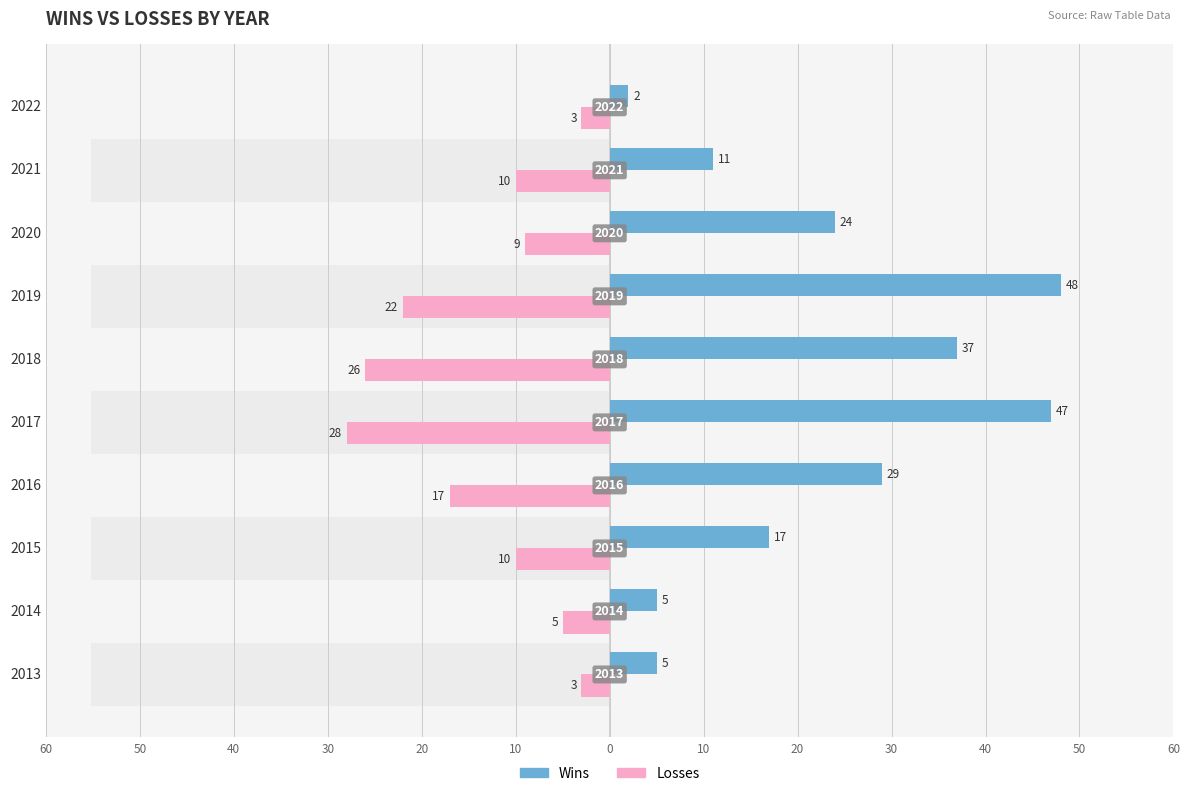

Which series has the widest spread of values?

WINS